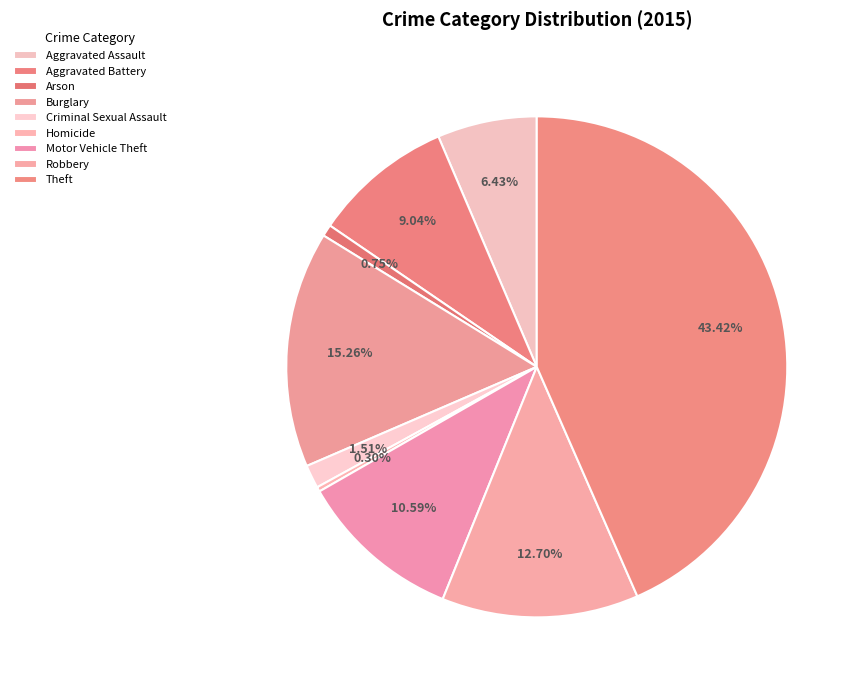

Does Aggravated Assault account for over 50% of the chart?

No